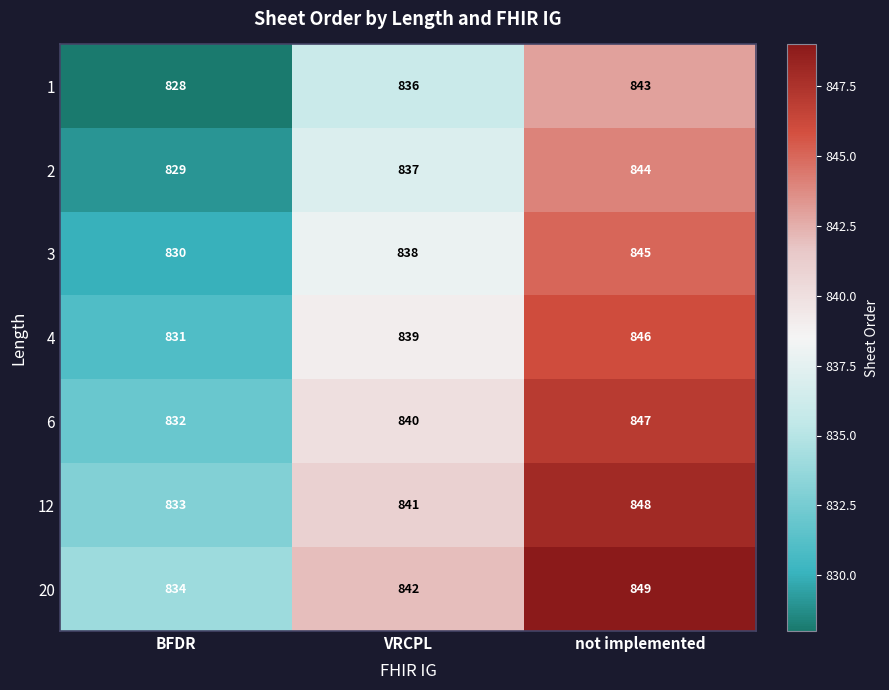

What is the sum of the 3 values at VRCPL and BFDR?

1668